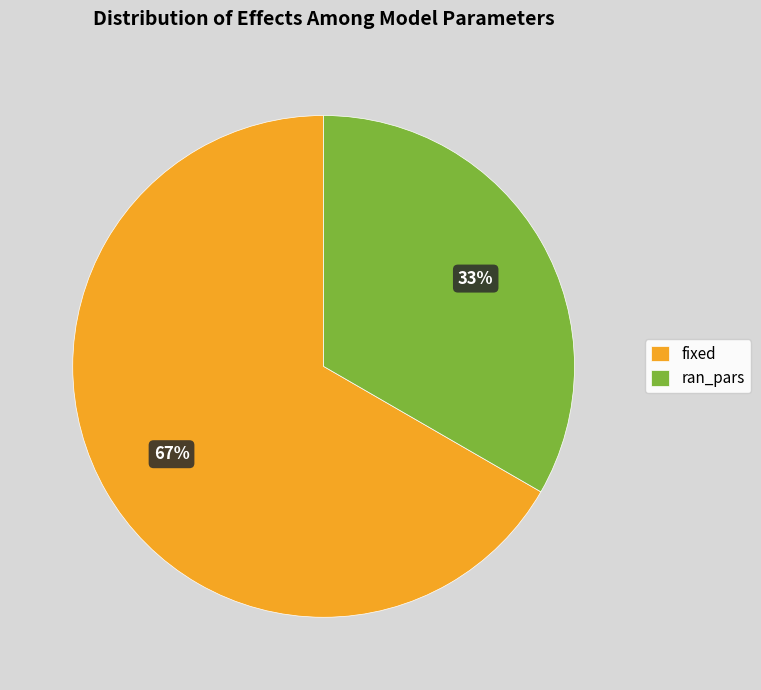

True or false: fixed accounts for 67% of the total.

True